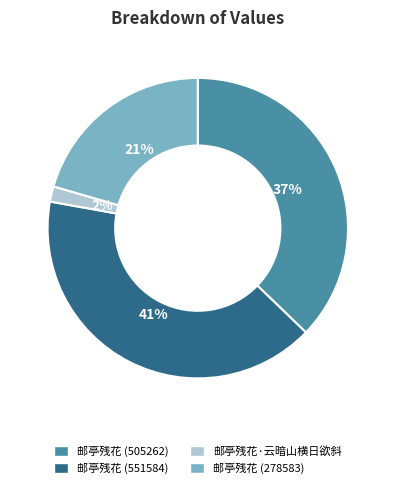

Is there a majority slice in this chart?

No